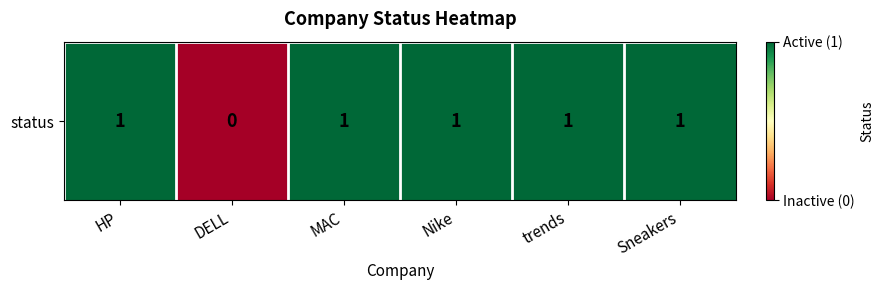

What is the difference between the values at DELL and MAC?

1